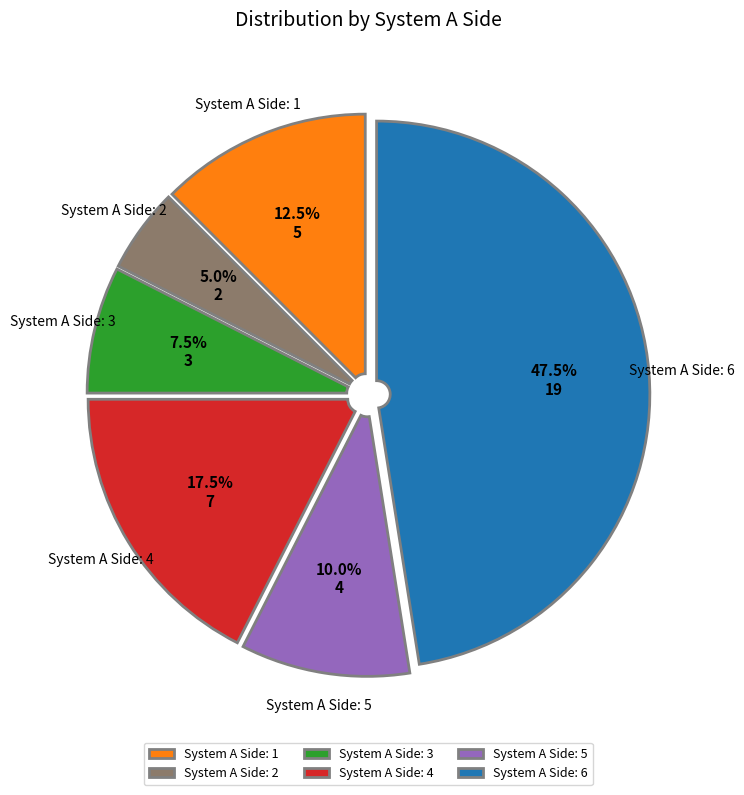

What is the ratio of the value at System A Side: 4 to the value at System A Side: 1?

1.4